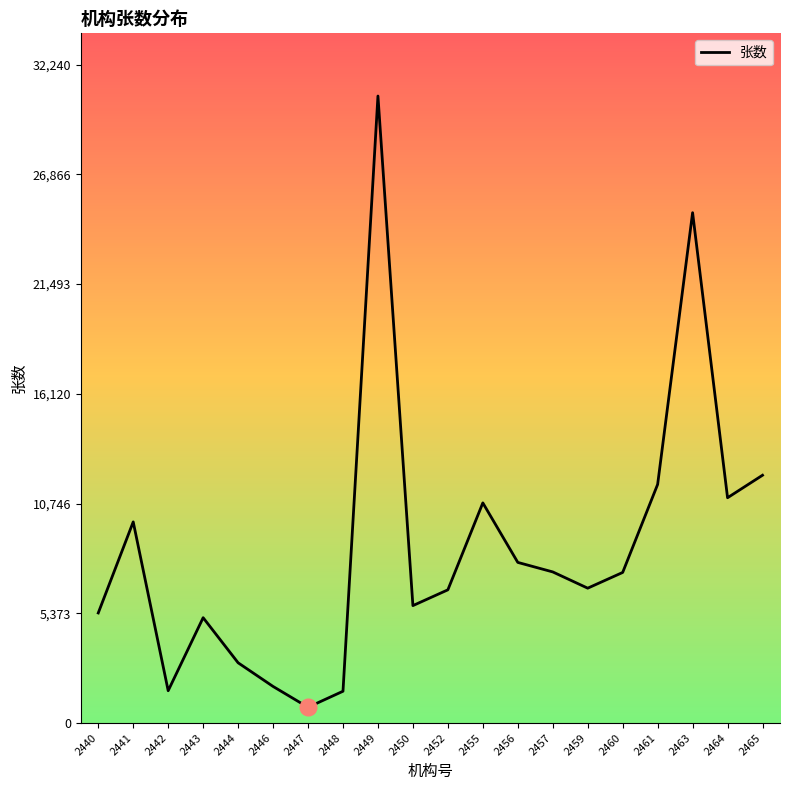

What is the average value?

8593